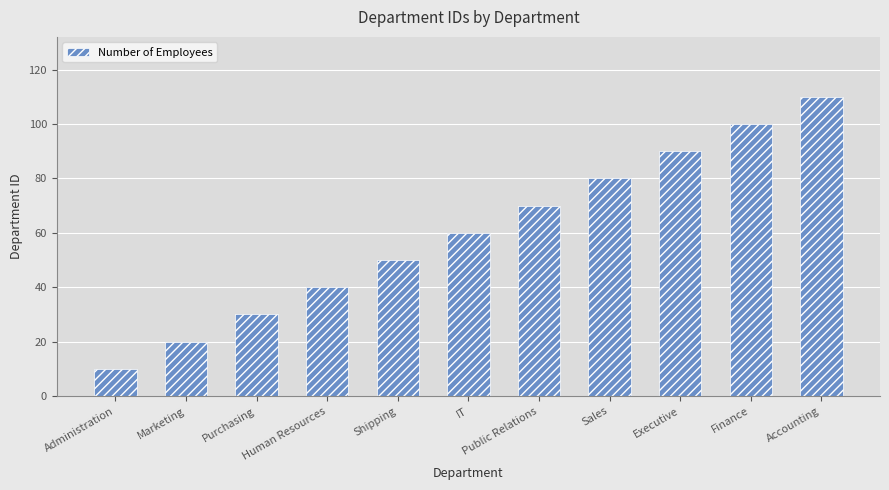

List the labels in order of value, largest first.

Accounting, Finance, Executive, Sales, Public Relations, IT, Shipping, Human Resources, Purchasing, Marketing, Administration